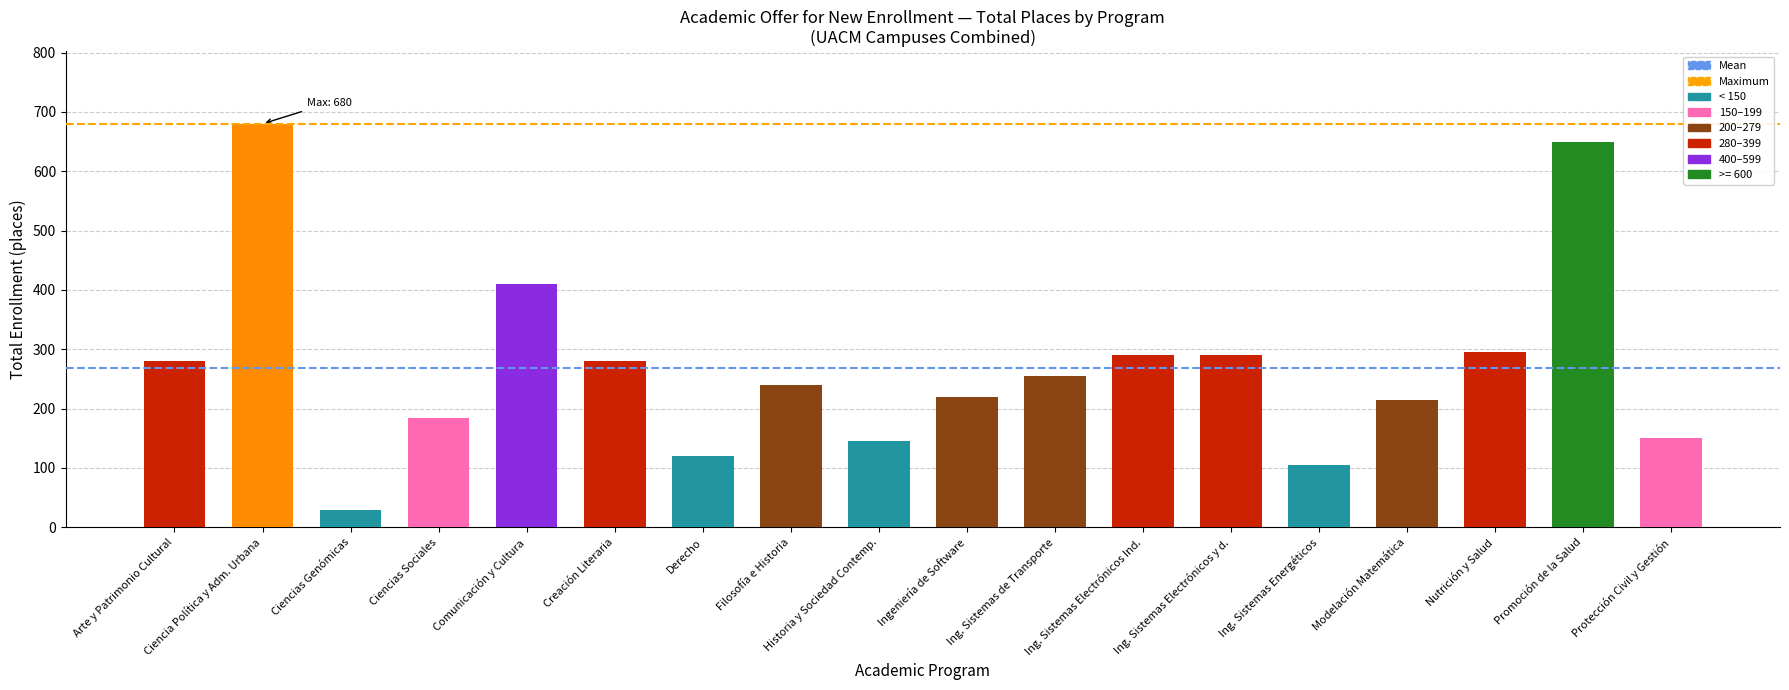

Which has a higher value, Arte y Patrimonio Cultural or Ciencia Política y Adm. Urbana?

Ciencia Política y Adm. Urbana